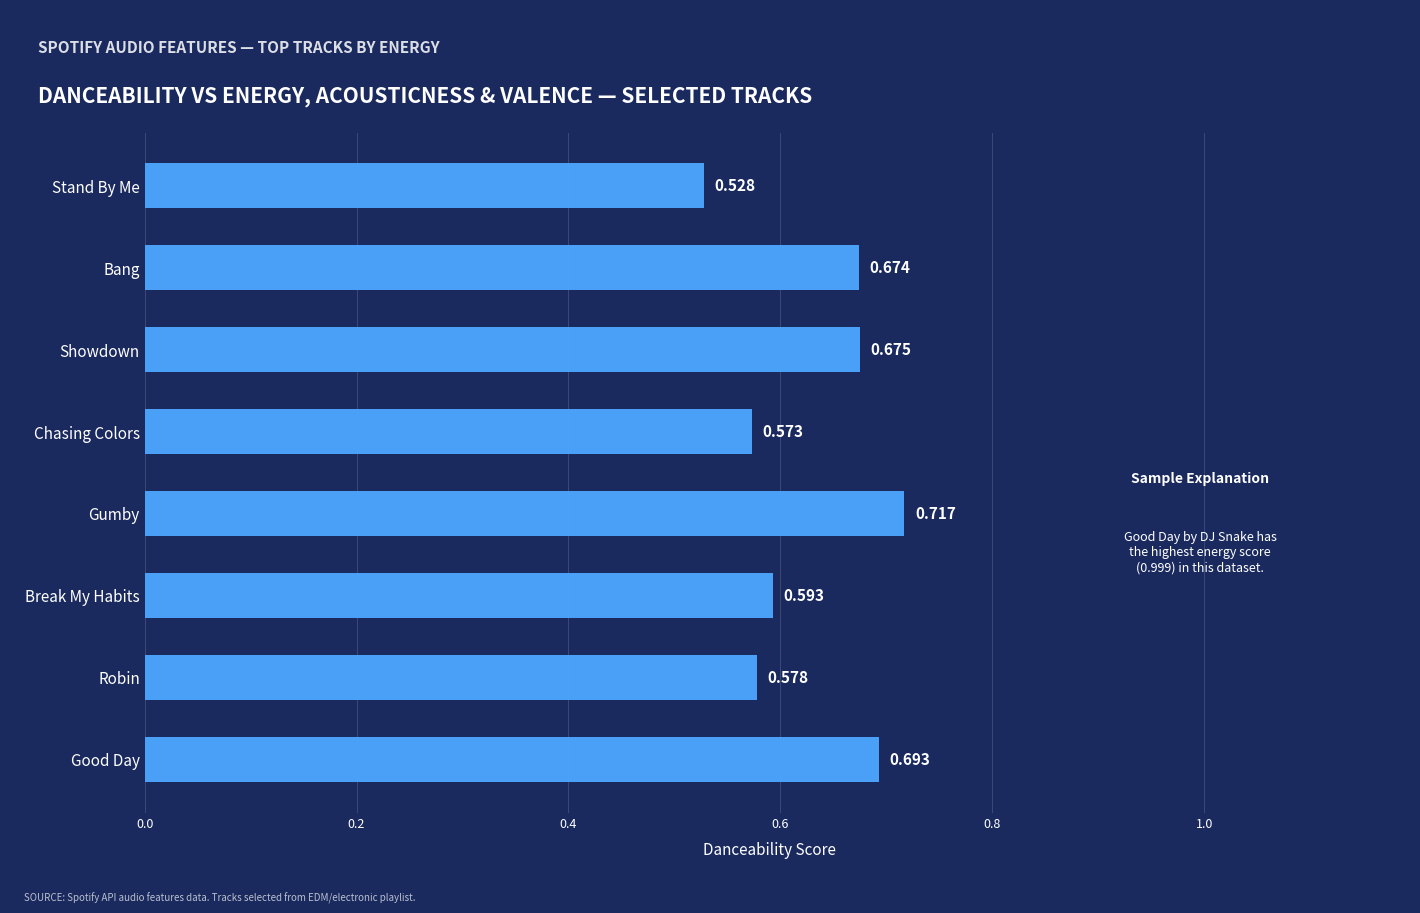

At which label is the value closest to 0?

Stand By Me